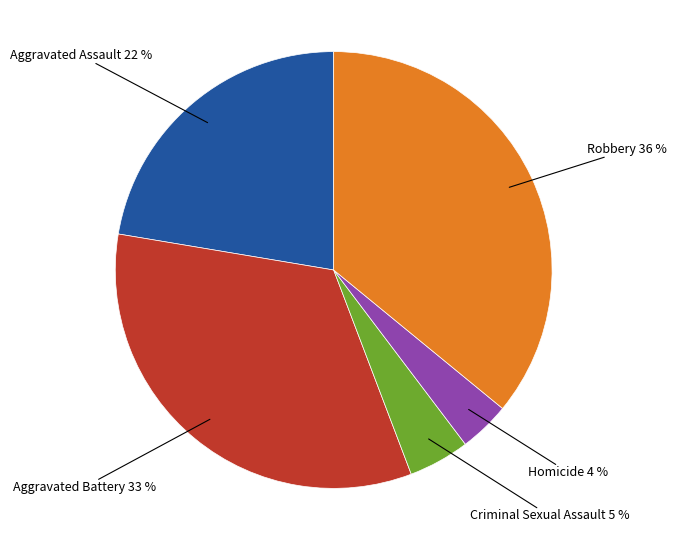

Does any single category account for the majority?

No